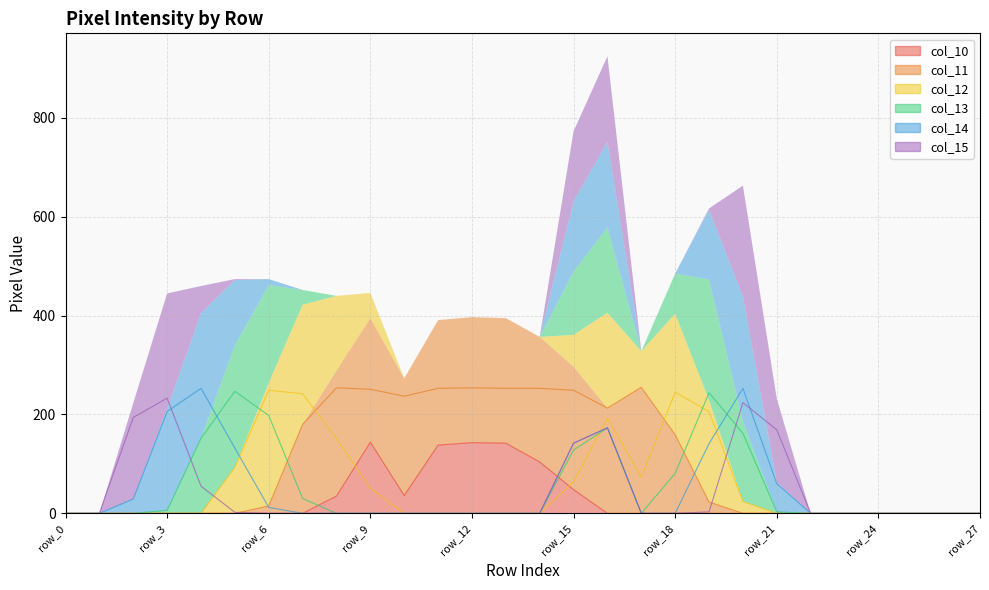

Reading left to right, what are all the values shown in this chart?

col_10: row_0=0	row_1=0	row_2=0	row_3=0	row_4=0	row_5=0	row_6=0	row_7=0	row_8=35	row_9=144	row_10=36	row_11=138	row_12=143	row_13=142	row_14=104	row_15=48	row_16=0	row_17=0	row_18=0	row_19=0	row_20=0	row_21=0	row_22=0	row_23=0	row_24=0	row_25=0	row_26=0	row_27=0
col_11: row_0=0	row_1=0	row_2=0	row_3=0	row_4=0	row_5=0	row_6=15	row_7=180	row_8=254	row_9=251	row_10=237	row_11=253	row_12=254	row_13=253	row_14=253	row_15=249	row_16=213	row_17=255	row_18=159	row_19=23	row_20=0	row_21=0	row_22=0	row_23=0	row_24=0	row_25=0	row_26=0	row_27=0
col_12: row_0=0	row_1=0	row_2=0	row_3=0	row_4=0	row_5=93	row_6=249	row_7=242	row_8=151	row_9=51	row_10=0	row_11=0	row_12=0	row_13=0	row_14=0	row_15=64	row_16=193	row_17=73	row_18=245	row_19=206	row_20=24	row_21=0	row_22=0	row_23=0	row_24=0	row_25=0	row_26=0	row_27=0
col_13: row_0=0	row_1=0	row_2=0	row_3=6	row_4=152	row_5=247	row_6=198	row_7=30	row_8=0	row_9=0	row_10=0	row_11=0	row_12=0	row_13=0	row_14=0	row_15=128	row_16=173	row_17=0	row_18=81	row_19=244	row_20=162	row_21=3	row_22=0	row_23=0	row_24=0	row_25=0	row_26=0	row_27=0
col_14: row_0=0	row_1=0	row_2=29	row_3=206	row_4=253	row_5=132	row_6=12	row_7=0	row_8=0	row_9=0	row_10=0	row_11=0	row_12=0	row_13=0	row_14=0	row_15=142	row_16=173	row_17=0	row_18=0	row_19=141	row_20=253	row_21=60	row_22=0	row_23=0	row_24=0	row_25=0	row_26=0	row_27=0
col_15: row_0=0	row_1=0	row_2=194	row_3=233	row_4=55	row_5=2	row_6=0	row_7=0	row_8=0	row_9=0	row_10=0	row_11=0	row_12=0	row_13=0	row_14=0	row_15=142	row_16=173	row_17=0	row_18=0	row_19=3	row_20=224	row_21=169	row_22=0	row_23=0	row_24=0	row_25=0	row_26=0	row_27=0